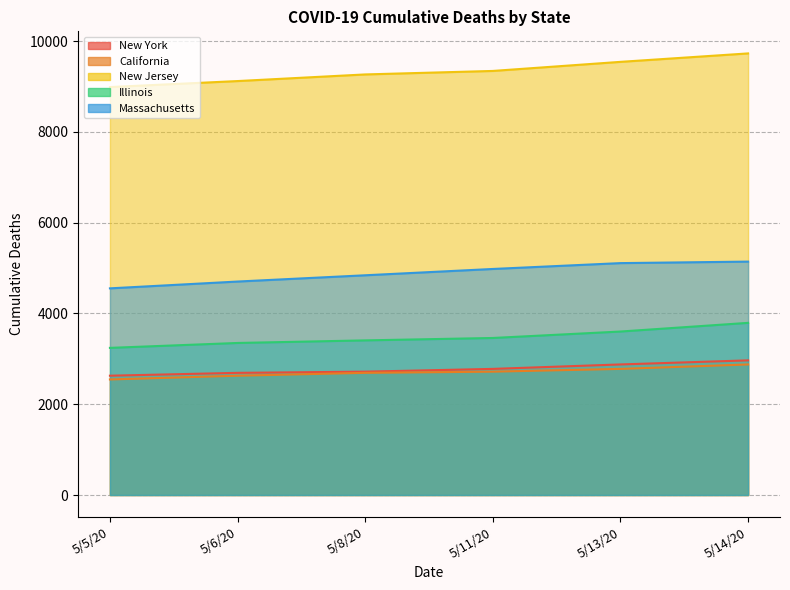

At how many categories does at least one series exceed 5857?

6